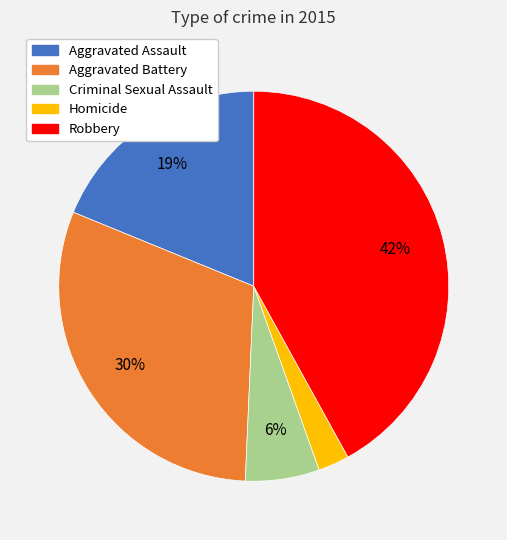

Which slice is the largest?

Robbery